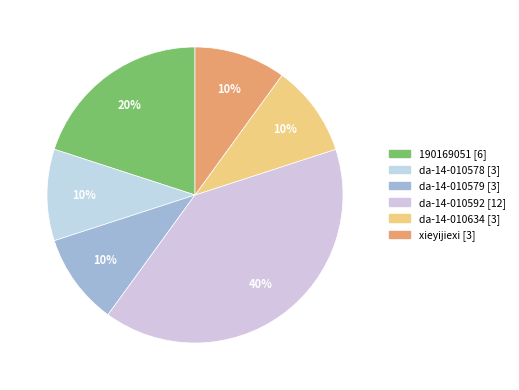

Is there any slice that represents more than half of the pie?

No